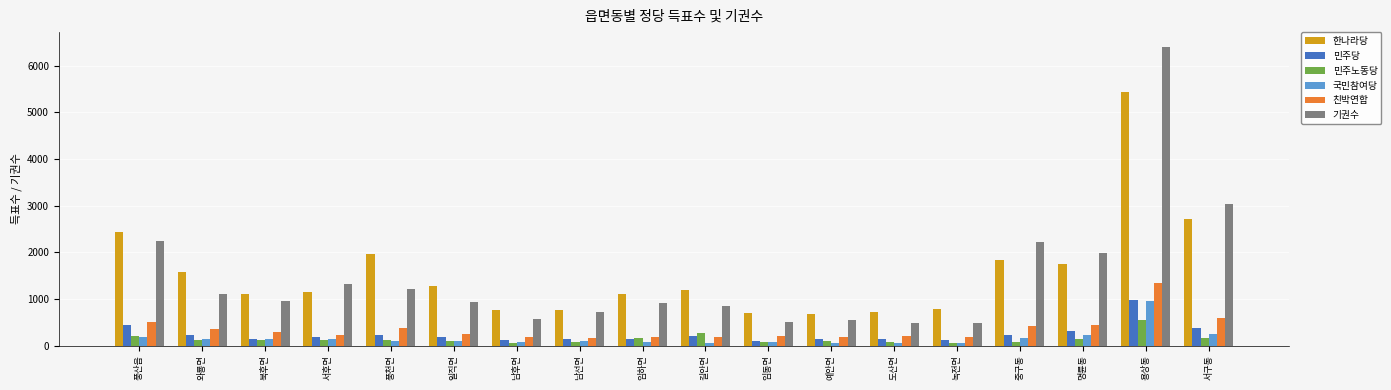

What is the label of the 15th bar from the left?

중구동